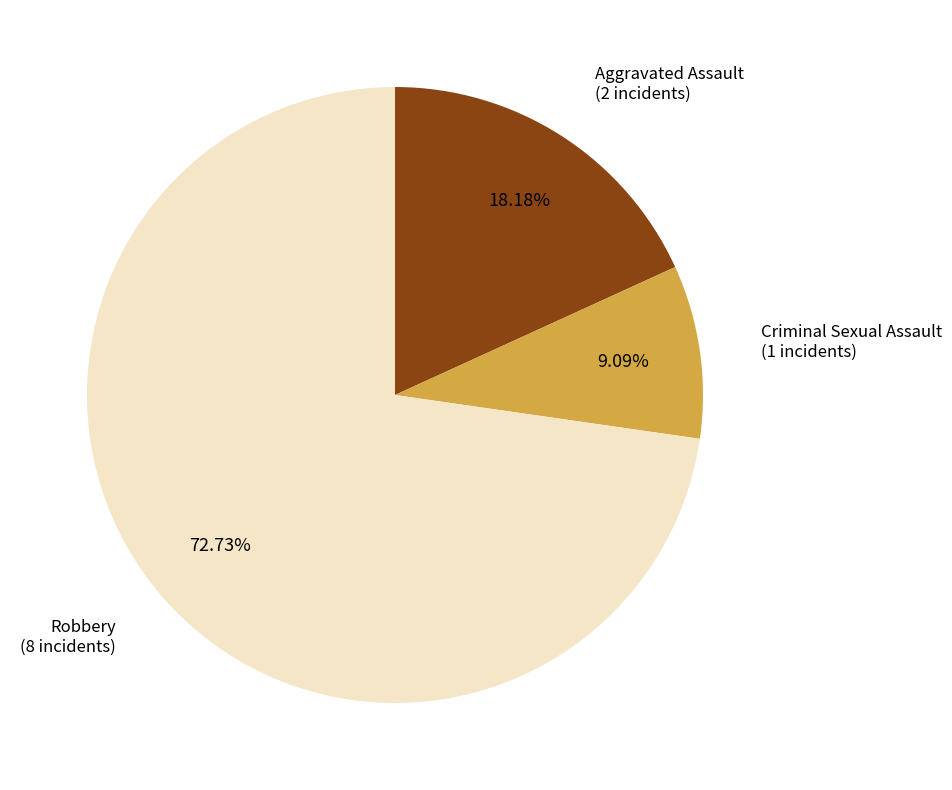

True or false: Aggravated Assault accounts for 18% of the total.

True